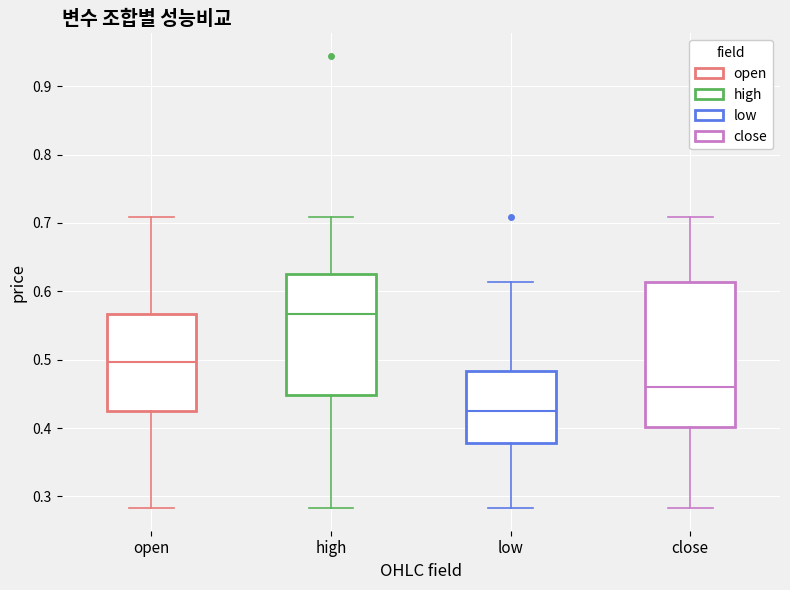

Reading left to right, transcribe this box plot: for each box, give where its median line is, the range the box spans, and where its two whiskers end, as read against the y-axis. The values are not printed on the chart, so give them approximately, as read against the axis.

open: median 0.50, box 0.43 to 0.57, whiskers 0.28 to 0.71
high: median 0.57, box 0.45 to 0.63, whiskers 0.28 to 0.71
low: median 0.43, box 0.38 to 0.48, whiskers 0.28 to 0.61
close: median 0.46, box 0.40 to 0.61, whiskers 0.28 to 0.71